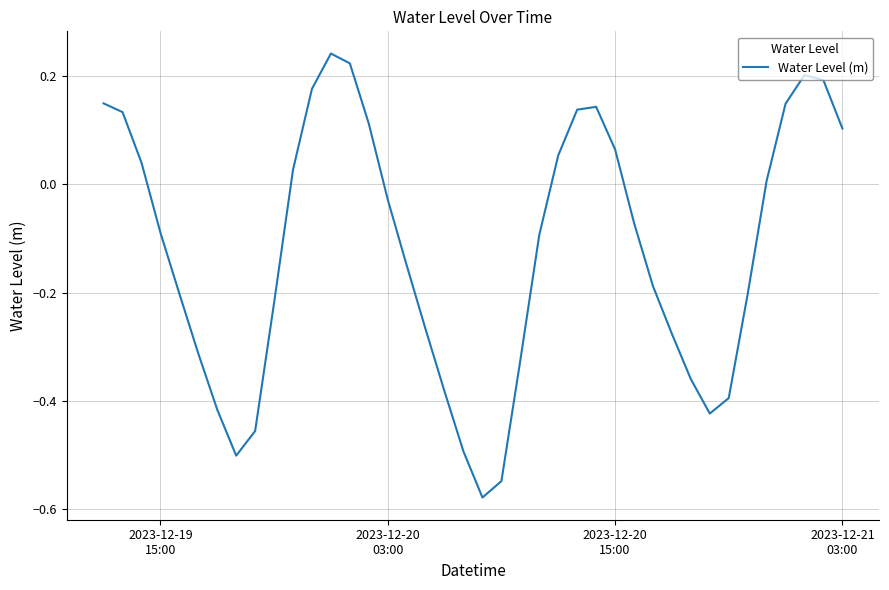

How many lines are shown in the chart?

1